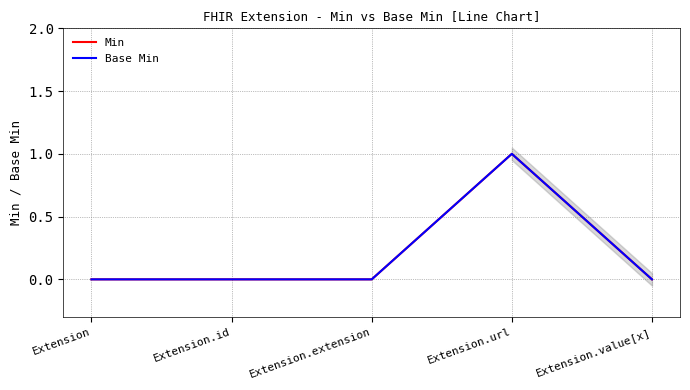

How many Min values are between 0 and 1?

5